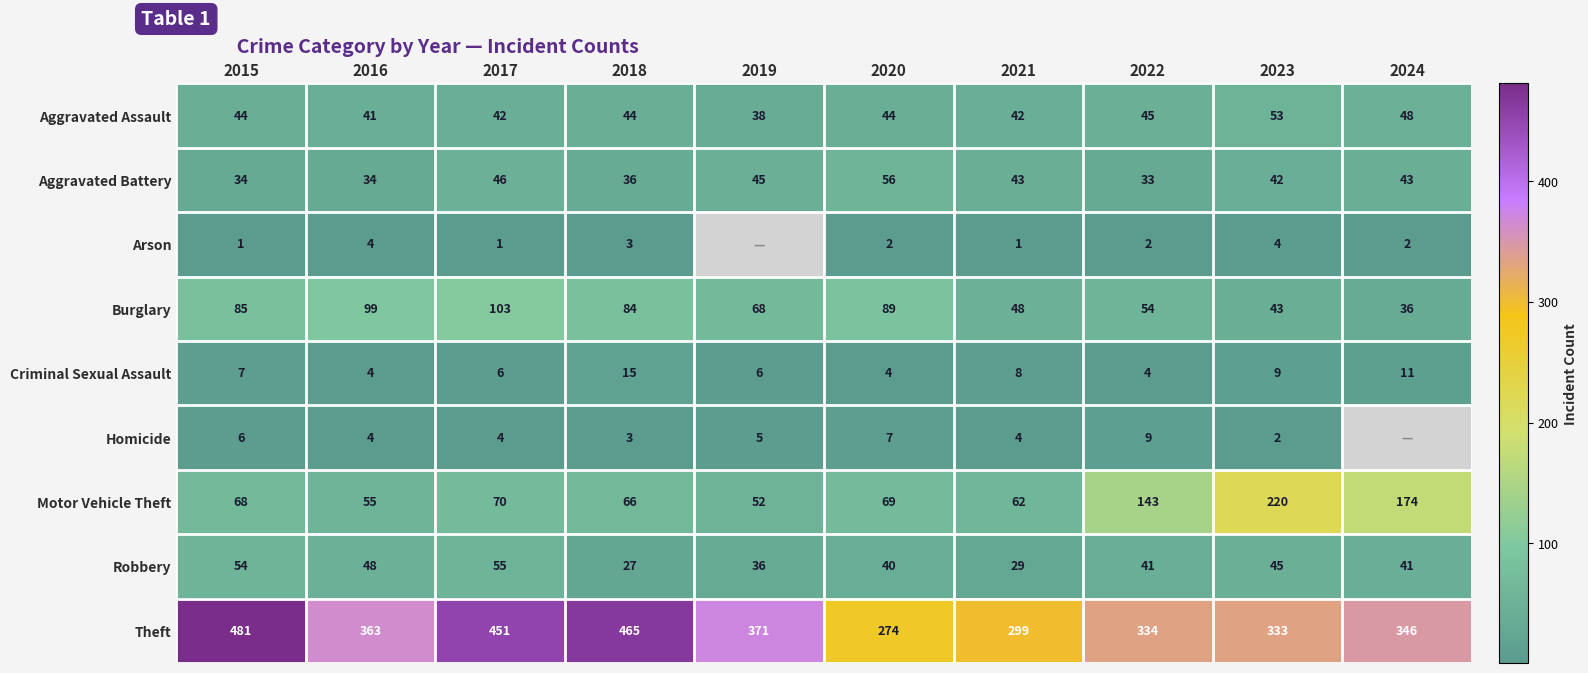

What is the sum of the Criminal Sexual Assault values at 2020 and 2017?

10